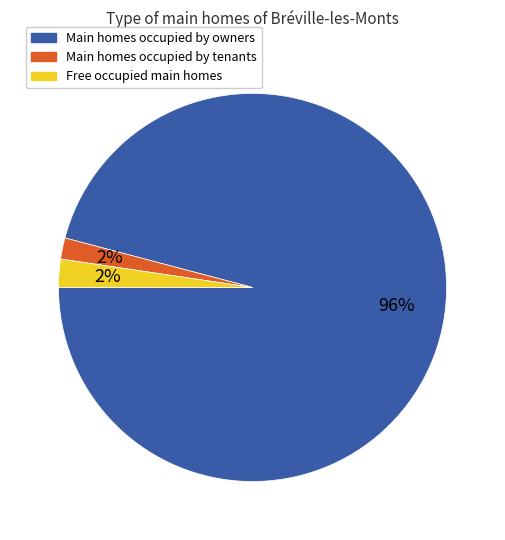

Combined, do Main homes occupied by owners and Free occupied main homes account for over 50%?

Yes